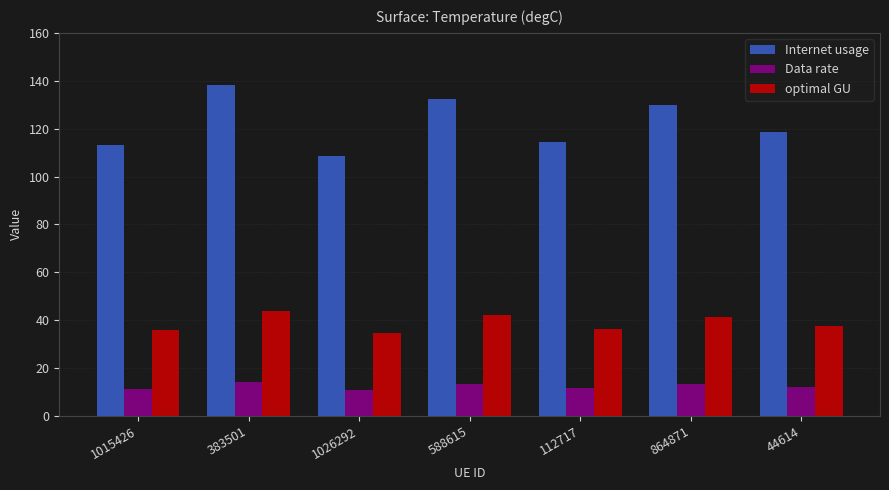

Rank the series by their average value, from lowest to highest.

Data rate, optimal GU, Internet usage